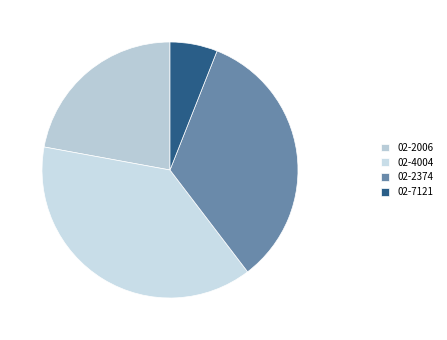

What is the smallest slice in the pie chart?

02-7121